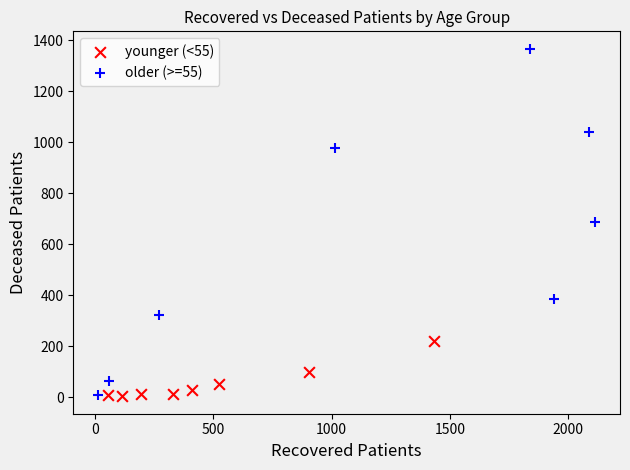

Which series reaches the maximum Y coordinate?

older (>=55)